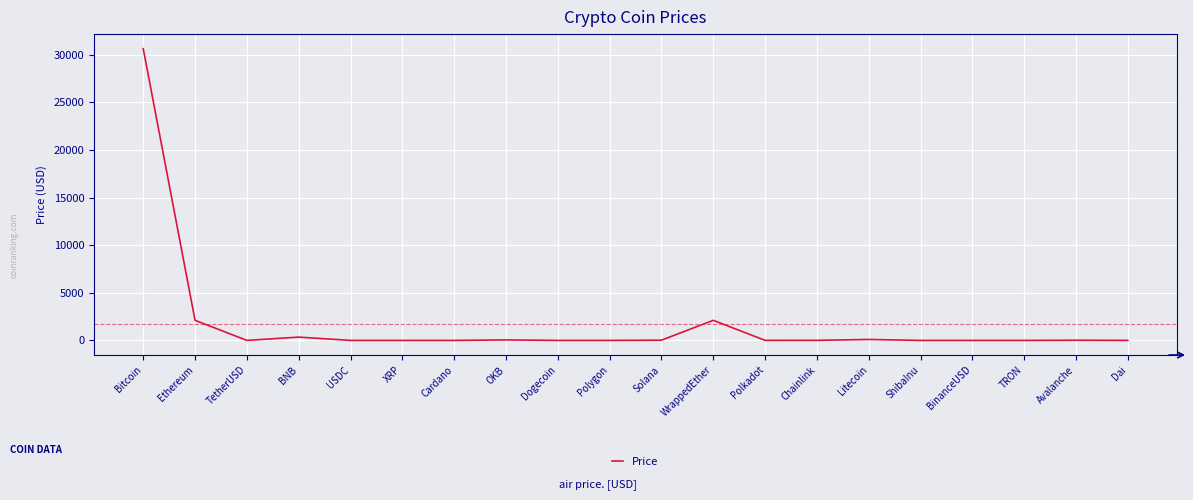

Which category has the highest value across all series?

Bitcoin